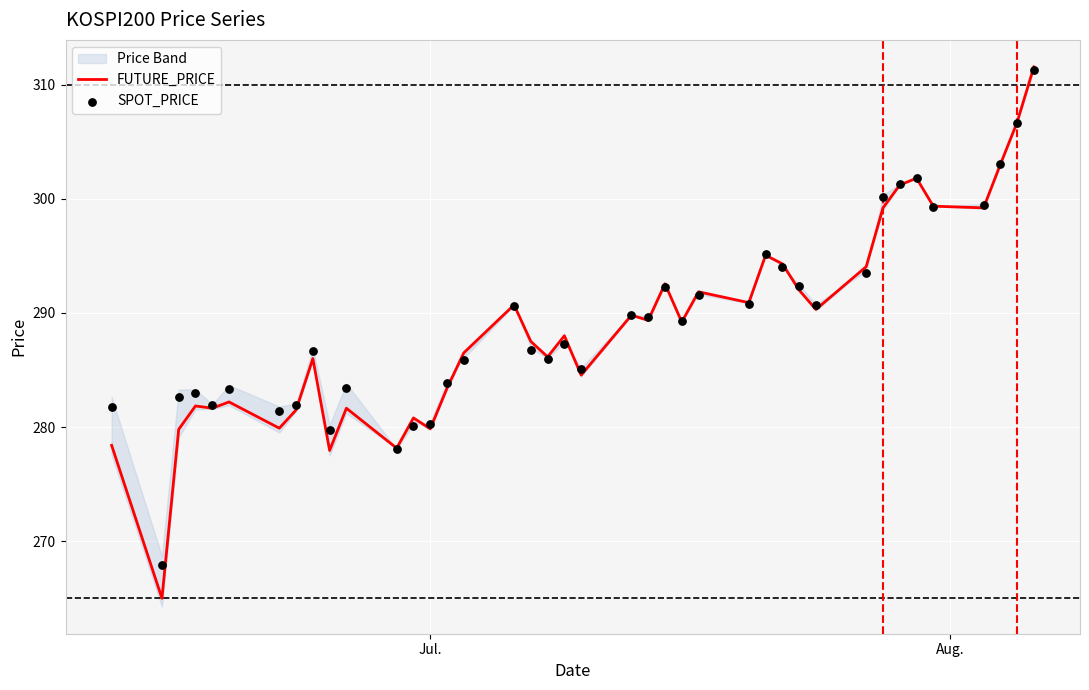

Which series contains the highest Y value?

FUTURE_PRICE